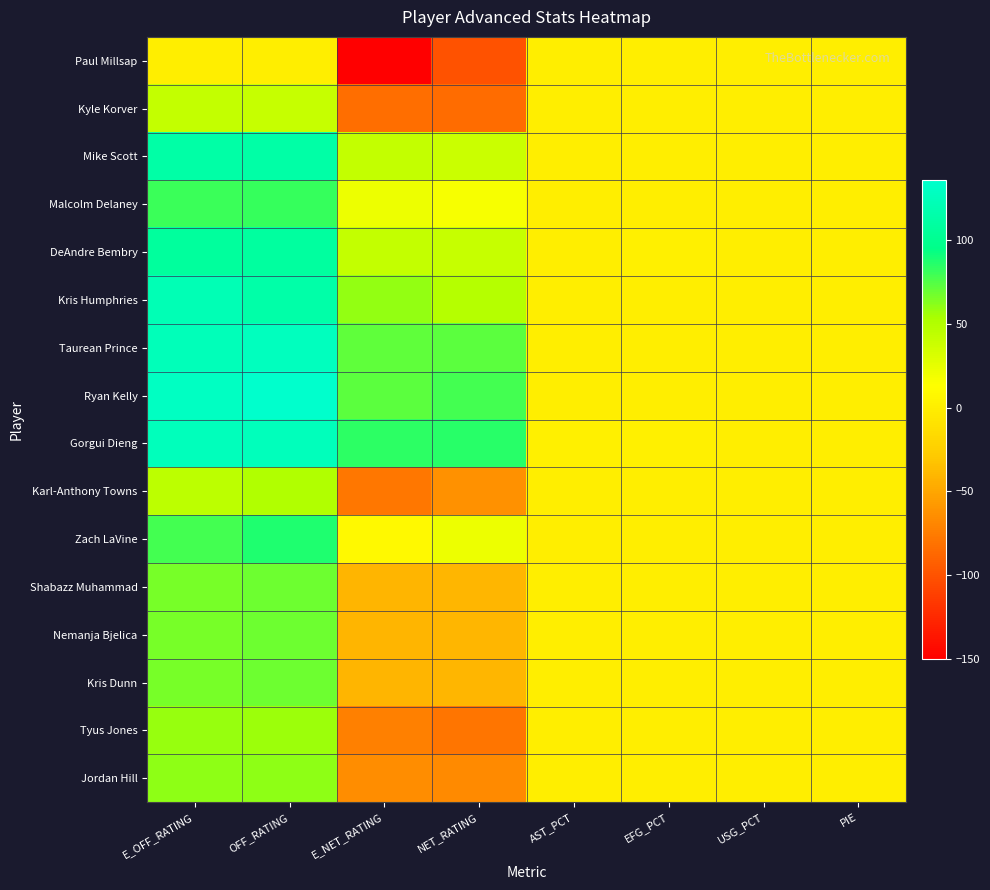

Between E_OFF_RATING and E_NET_RATING, which series saw the biggest shift?

Paul Millsap